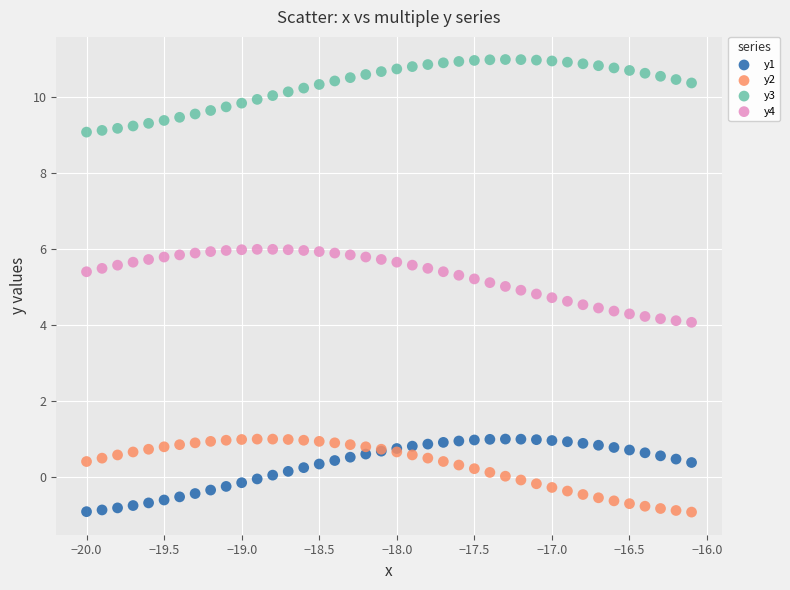

Which series contains the highest Y value?

y3